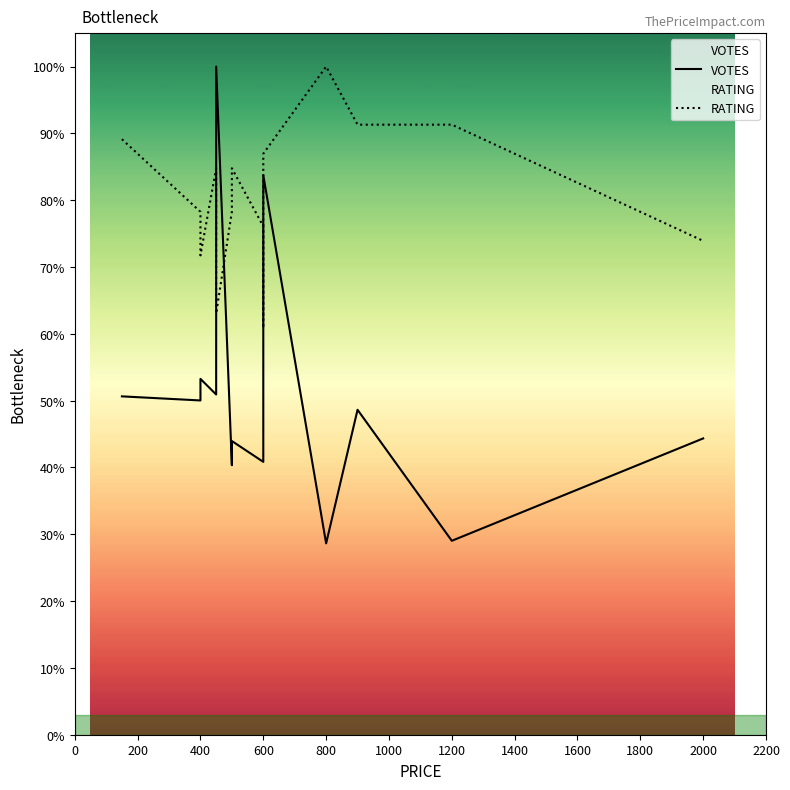

At which category does the chart reach its peak across all series?

800